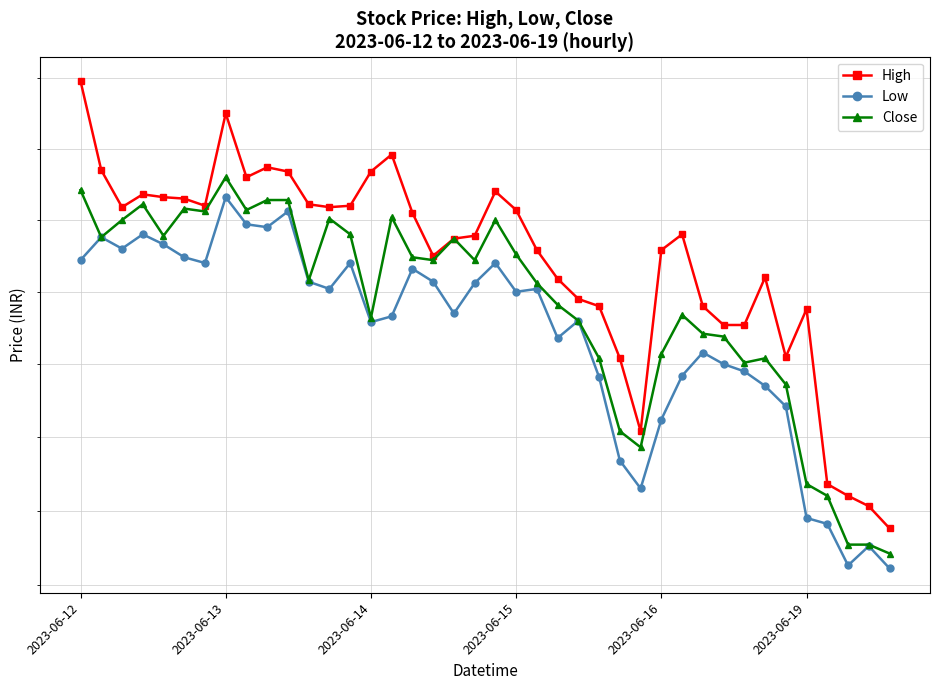

What is the difference between the highest and lowest values at 16?

2.0